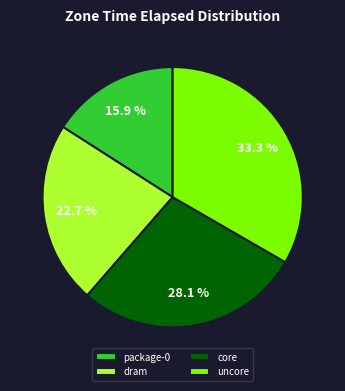

What percentage do package-0 and core together represent?

44.0%